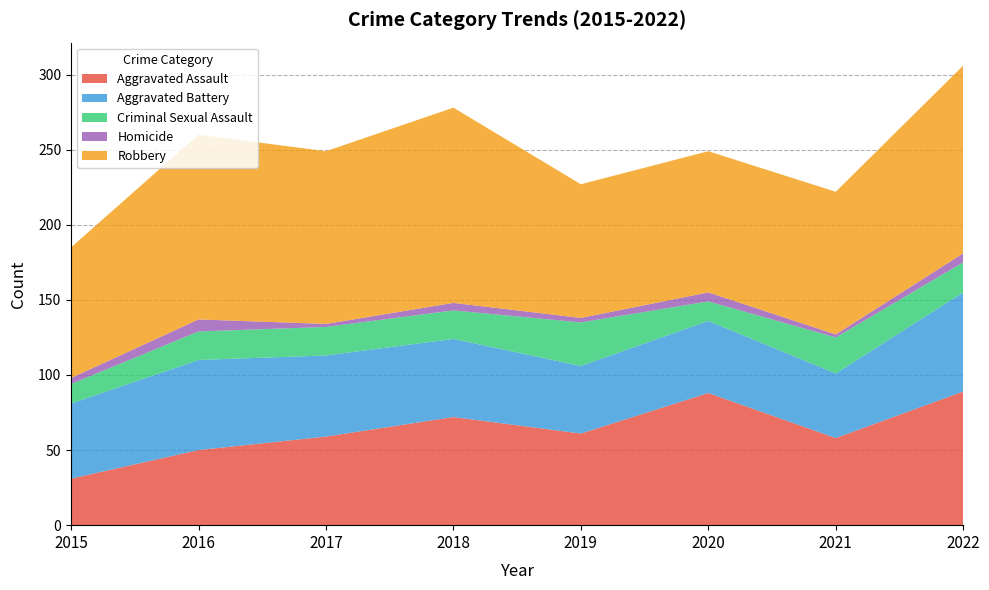

Reading left to right, list all the values displayed in this chart.

Aggravated Assault: 2015=31	2016=50	2017=59	2018=72	2019=61	2020=88	2021=58	2022=89
Aggravated Battery: 2015=50	2016=60	2017=54	2018=52	2019=45	2020=48	2021=43	2022=66
Criminal Sexual Assault: 2015=13	2016=19	2017=19	2018=19	2019=29	2020=13	2021=24	2022=20
Homicide: 2015=4	2016=8	2017=2	2018=5	2019=3	2020=6	2021=2	2022=6
Robbery: 2015=87	2016=123	2017=115	2018=130	2019=89	2020=94	2021=95	2022=125